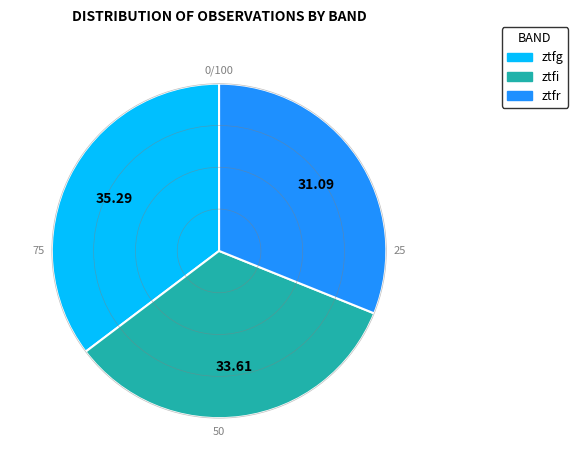

Is there any slice that represents more than half of the pie?

No